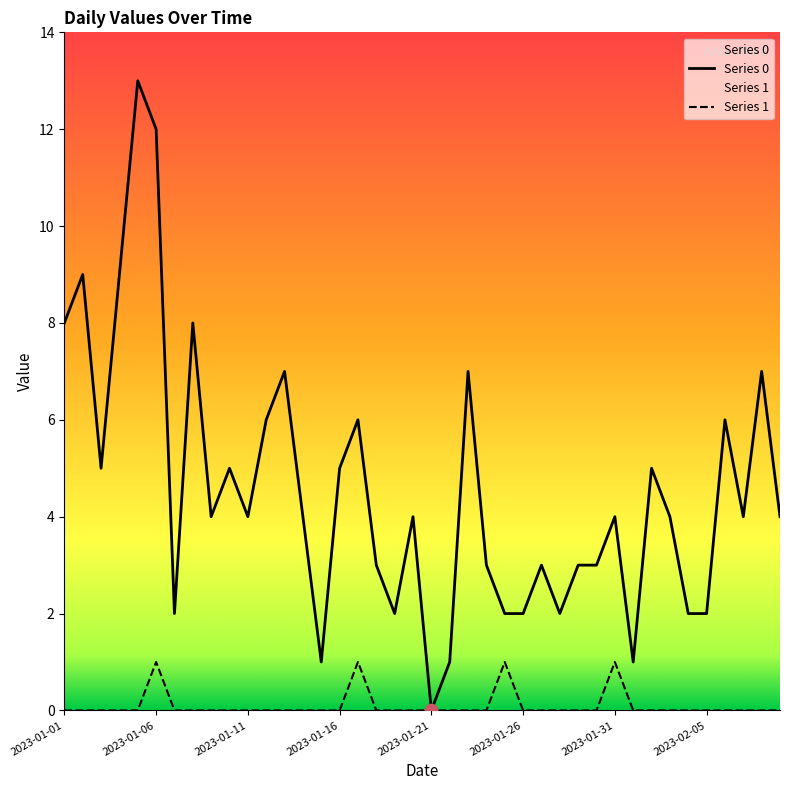

Is the value of Series 1 at 2023-01-16 greater than the value of Series 0 at 2023-01-06?

No